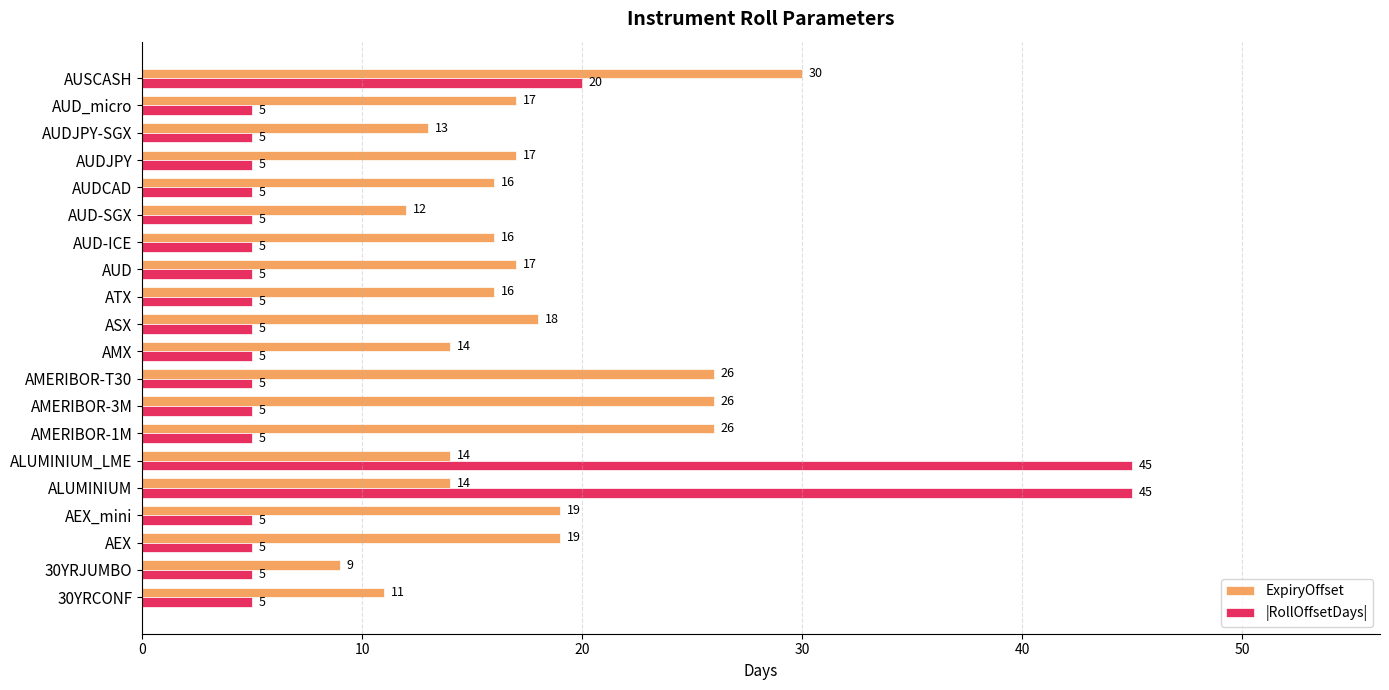

What is the spread (max minus min) of values at AUD-ICE?

11